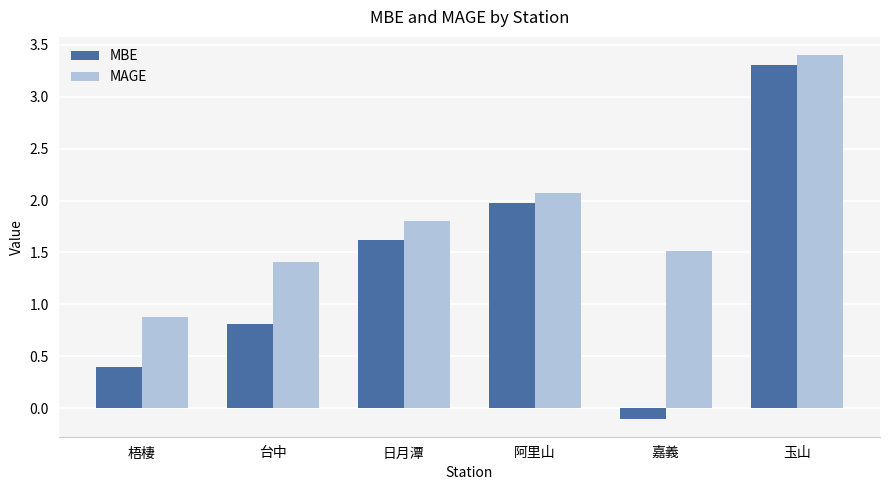

Rank the series by their average value, from highest to lowest.

MAGE, MBE